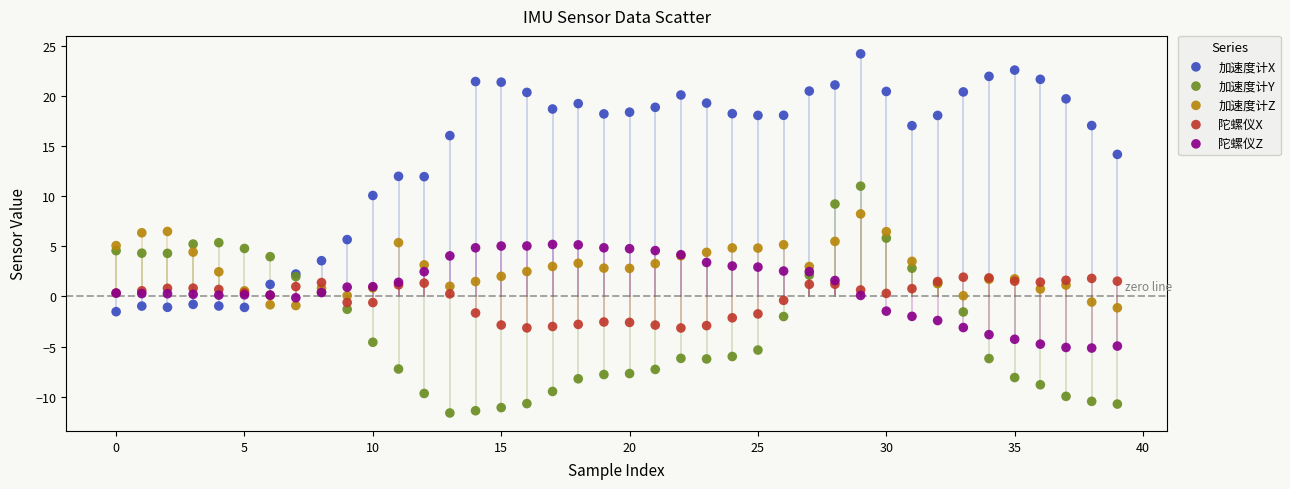

Which series reaches the maximum Y coordinate?

加速度计X